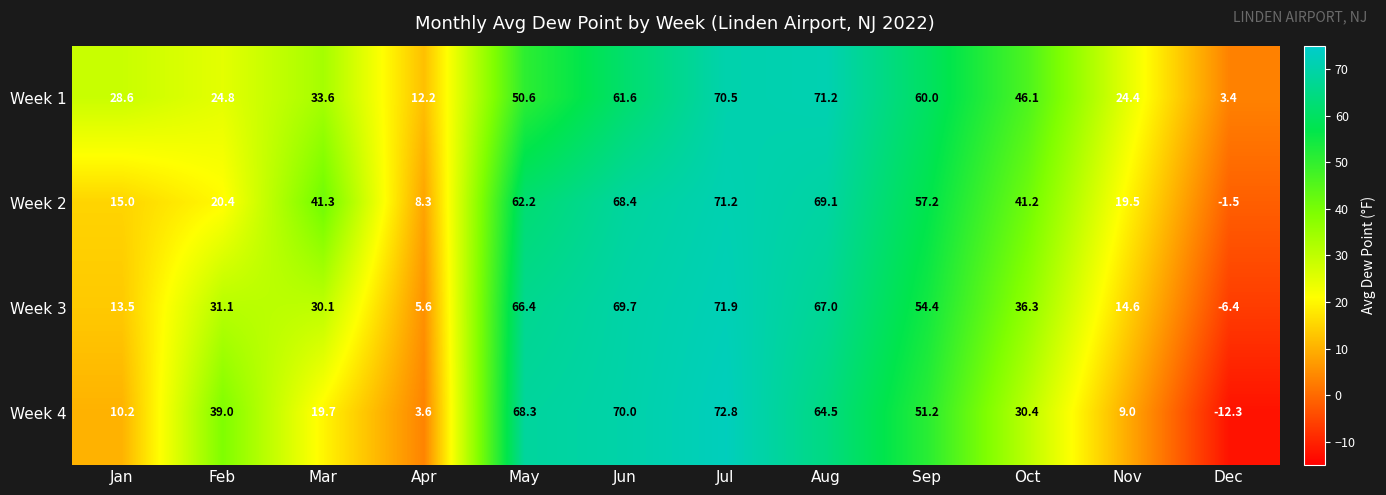

List the series in order of their overall mean, lowest first.

Week 4, Week 3, Week 2, Week 1